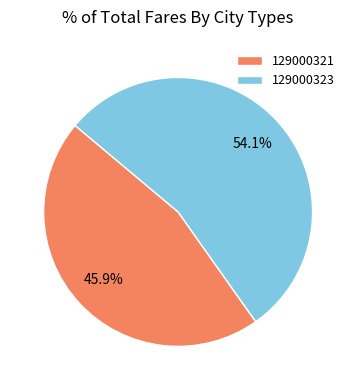

Count the number of slices in the pie.

2